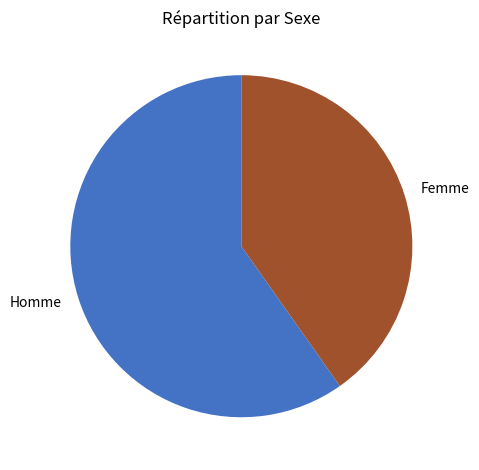

Combined, do Femme and Homme account for over 50%?

Yes